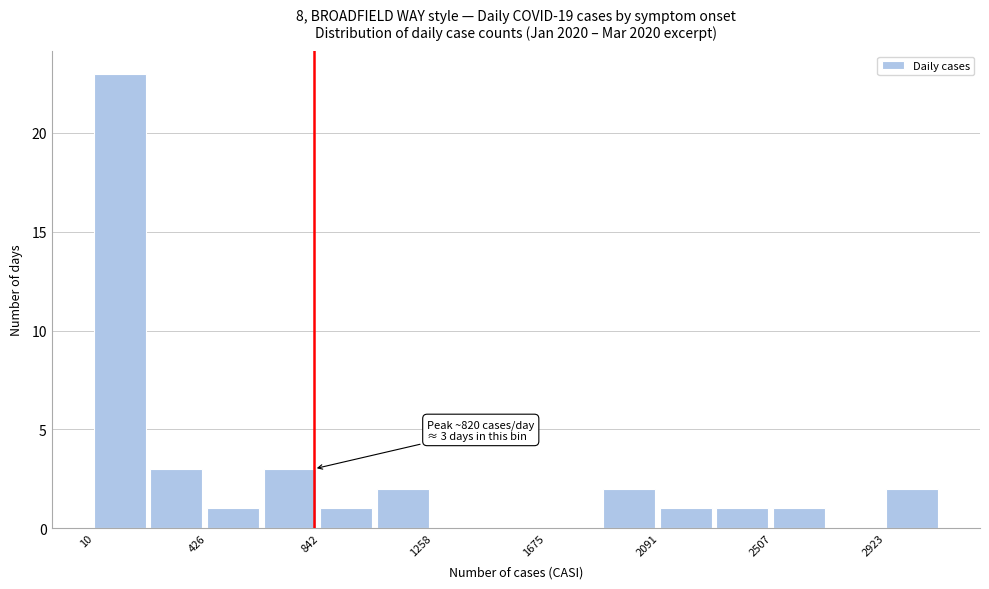

Which range on the x-axis has the tallest bar?

0 to 200